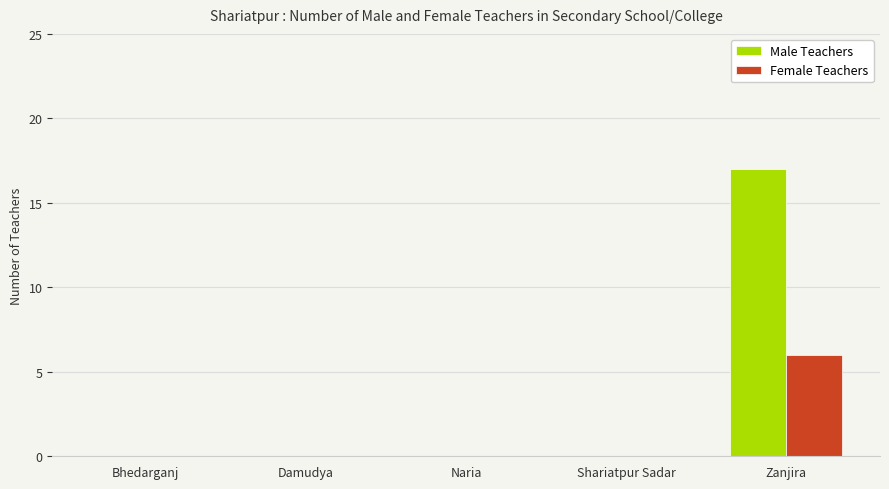

True or false: Male Teachers has a value of -11 at Shariatpur Sadar.

False